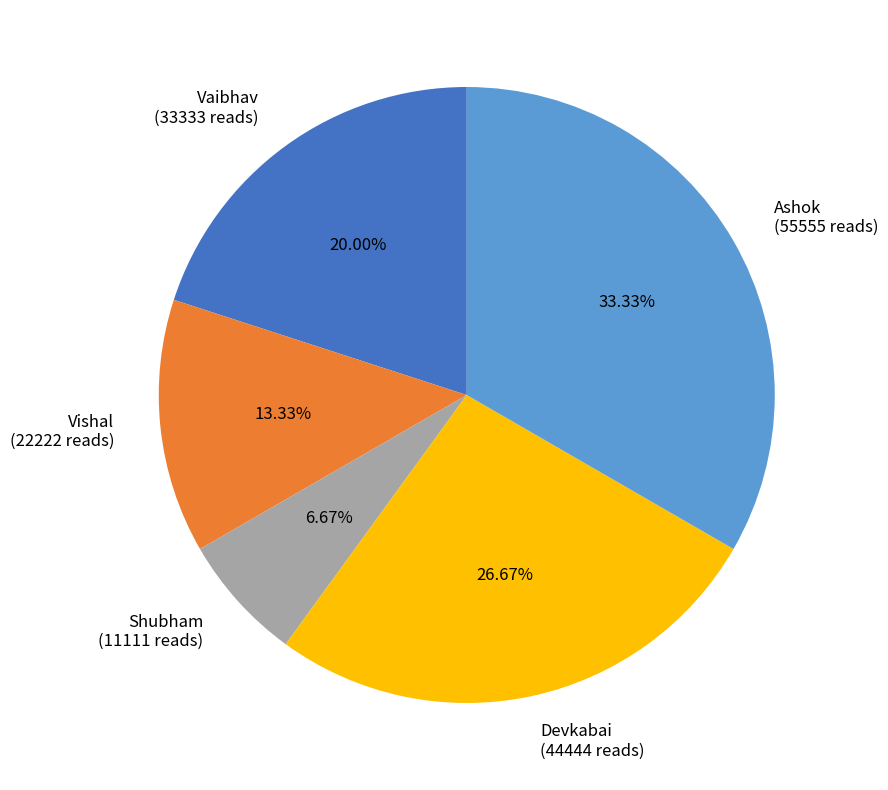

Which slice is the smallest?

Shubham